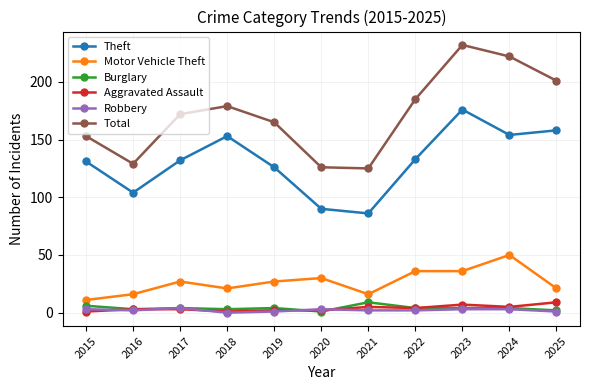

What is the difference between the maximum and minimum values in the Robbery series?

4